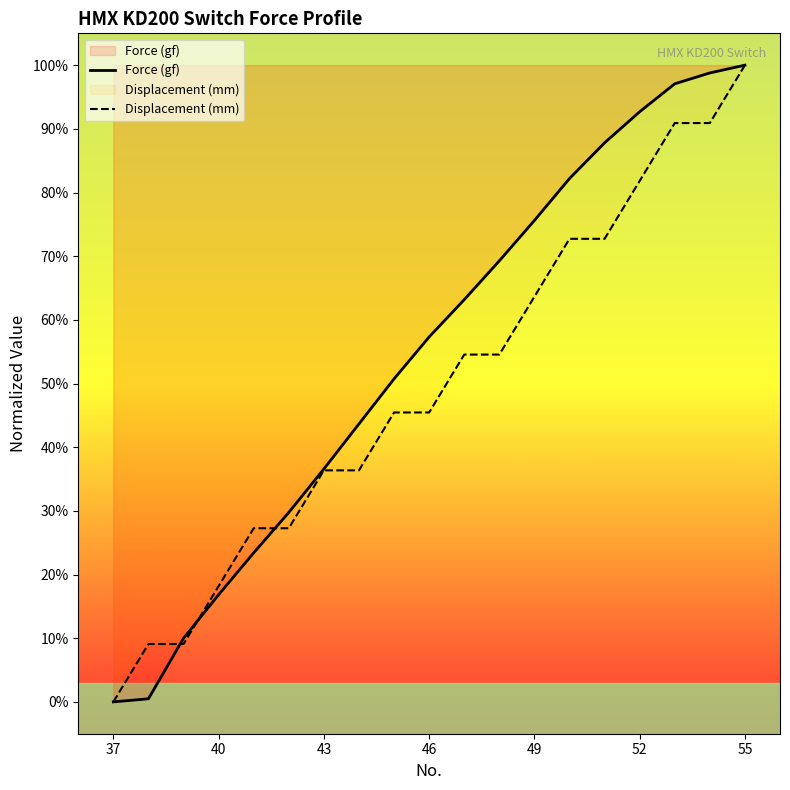

True or false: Displacement (mm) has more than 1 interior local peaks.

False